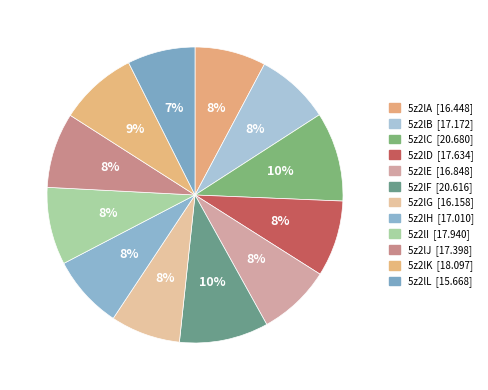

How many segments does this pie chart have?

12